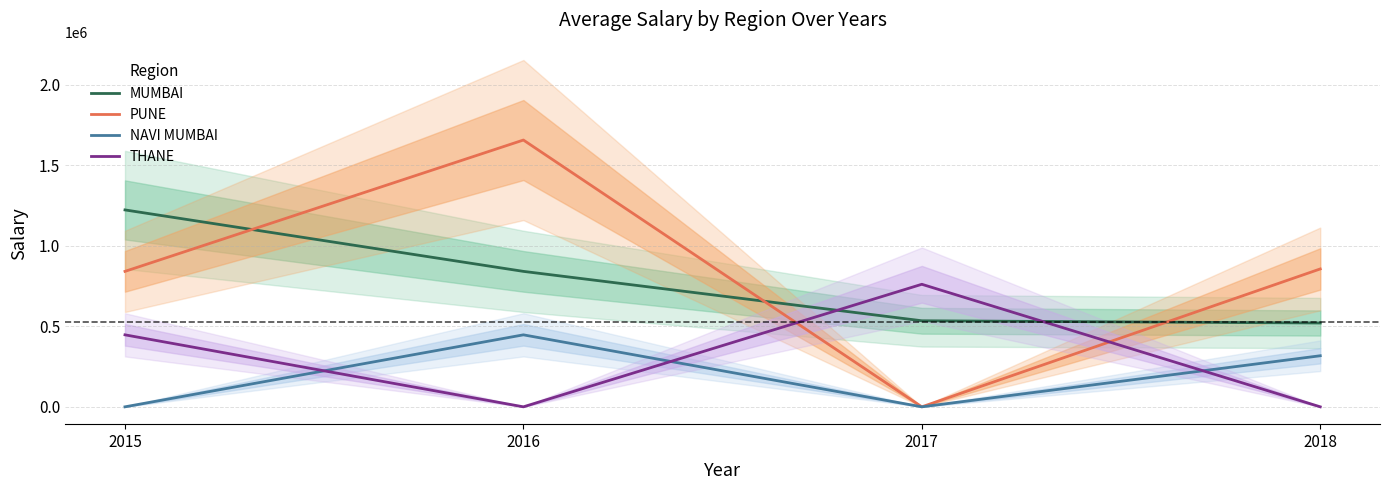

Read the MUMBAI value at 2018.

520451.8